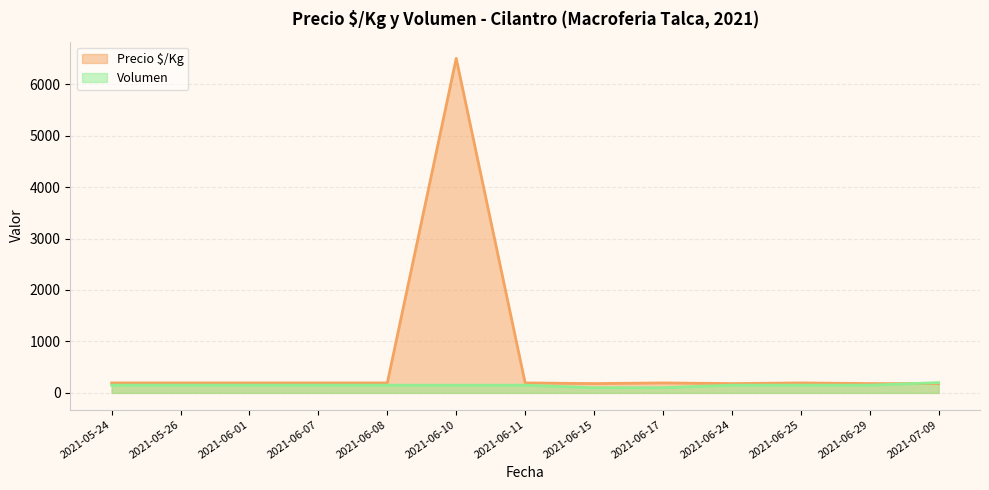

What is the label of the 5th point from the right?

2021-06-17